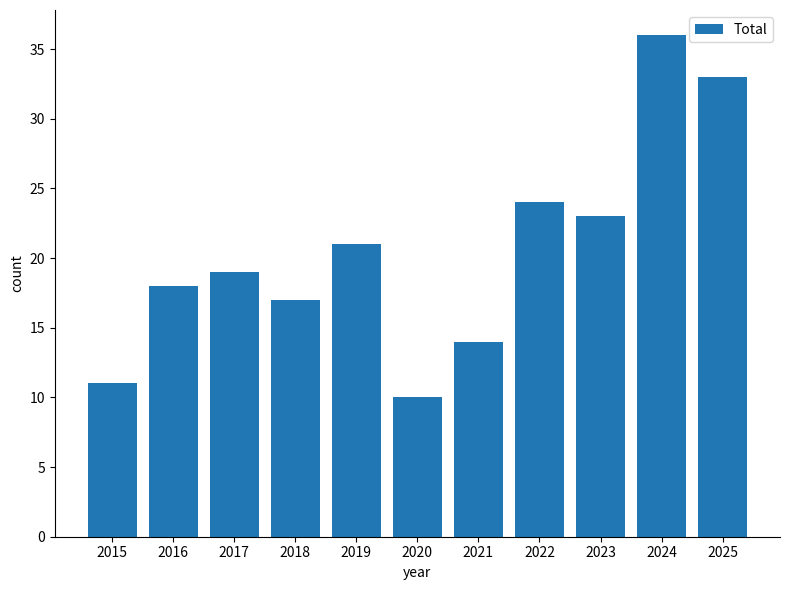

What is the value of the 11th bar from the left?

33